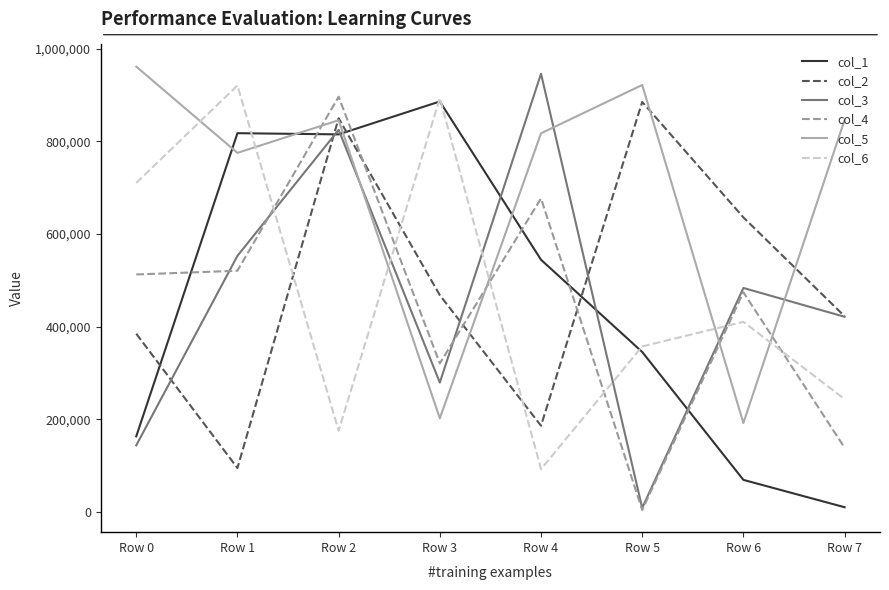

What are all the series names shown in the legend?

col_1, col_2, col_3, col_4, col_5, col_6